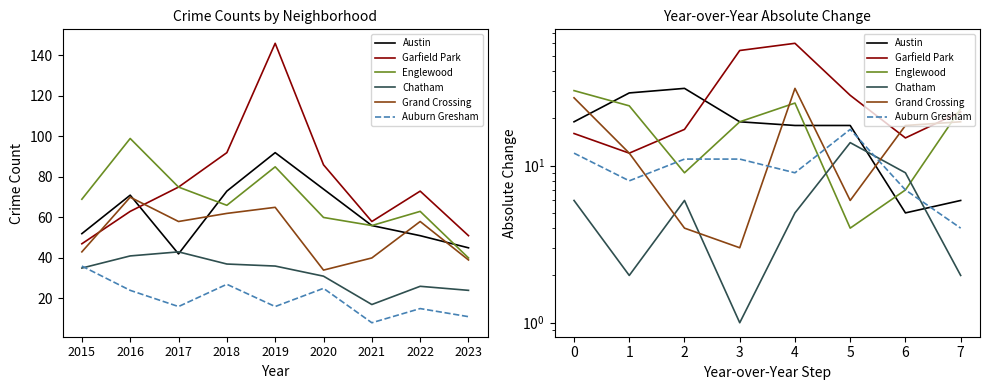

Is the value of Grand Crossing at 7 greater than the value of Englewood at 7?

No